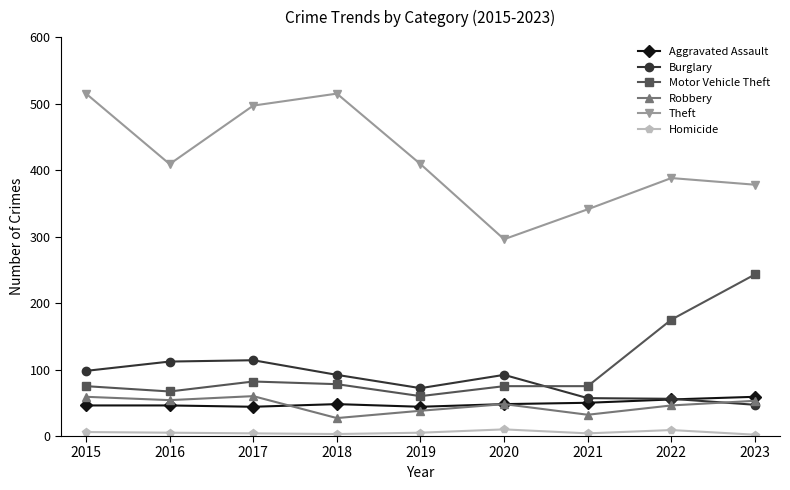

True or false: Theft has more than 2 points higher than both neighbors.

False